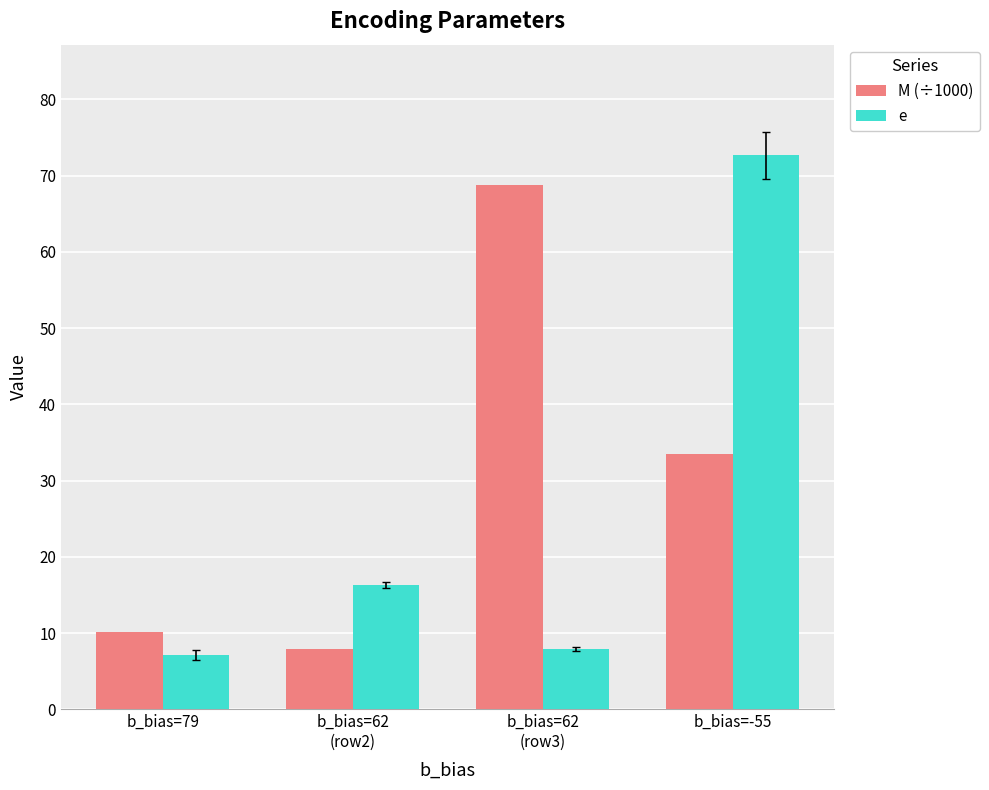

Rank the series by their average value, from highest to lowest.

M (÷1000), e